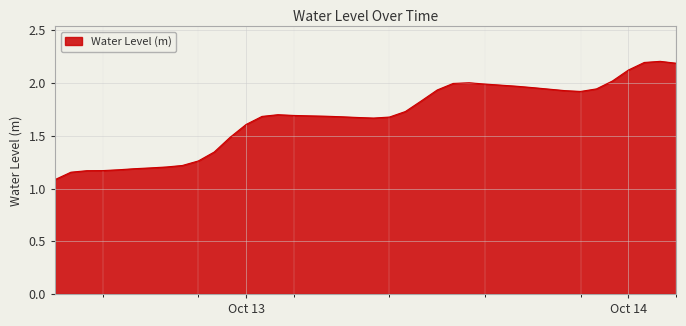

What is the difference between the maximum and minimum values?

1.1